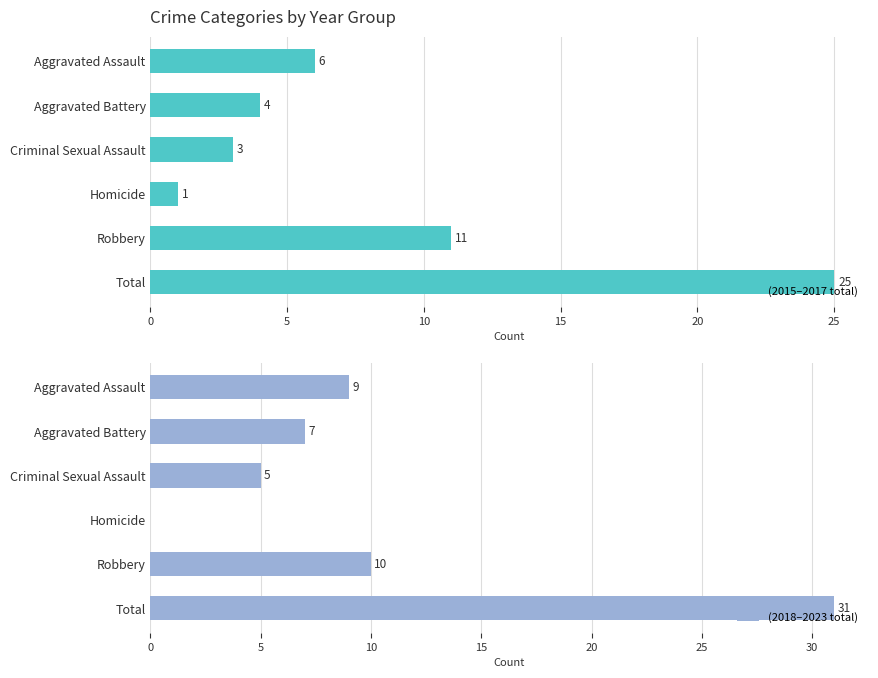

Are the bars grouped side by side (vs. stacked)?

Yes